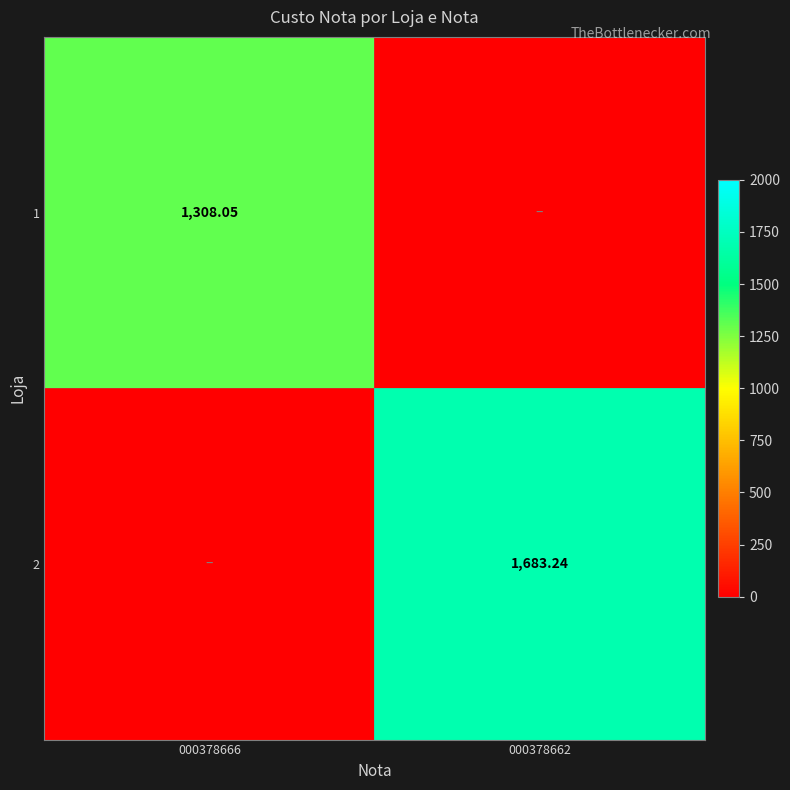

At which label is 2 closest to 841?

000378666